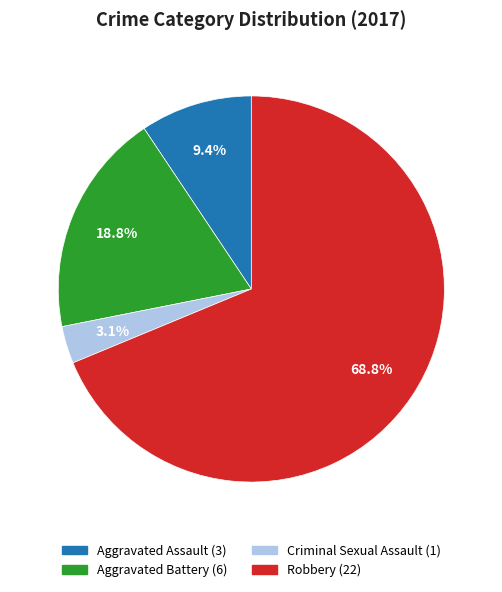

What is the smallest slice in the pie chart?

Criminal Sexual Assault